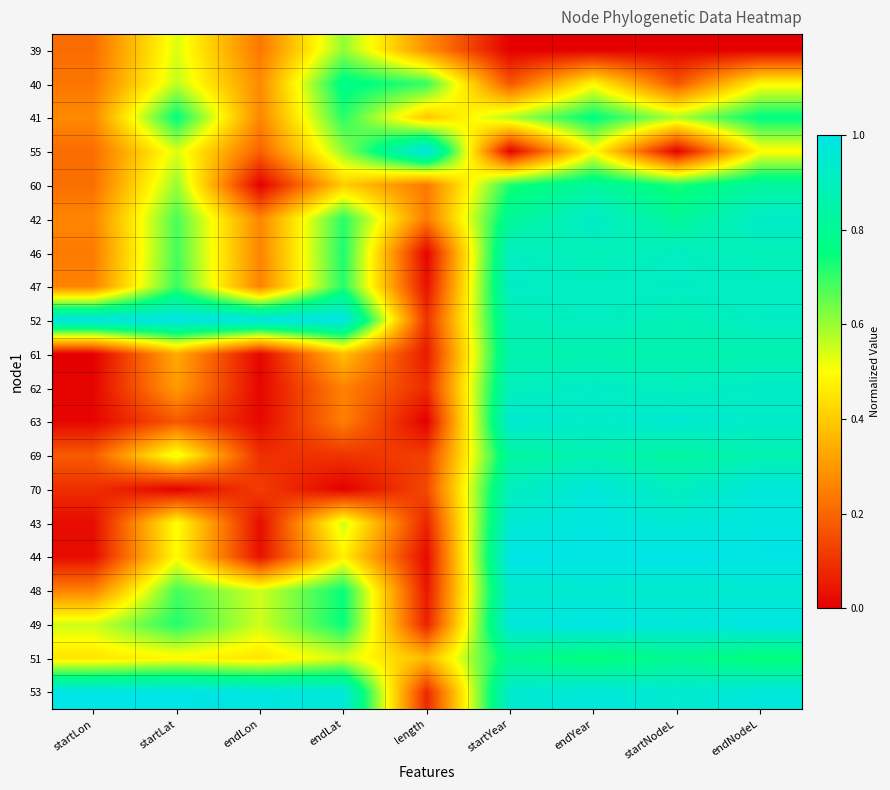

At which category does the chart reach its peak across all series?

length